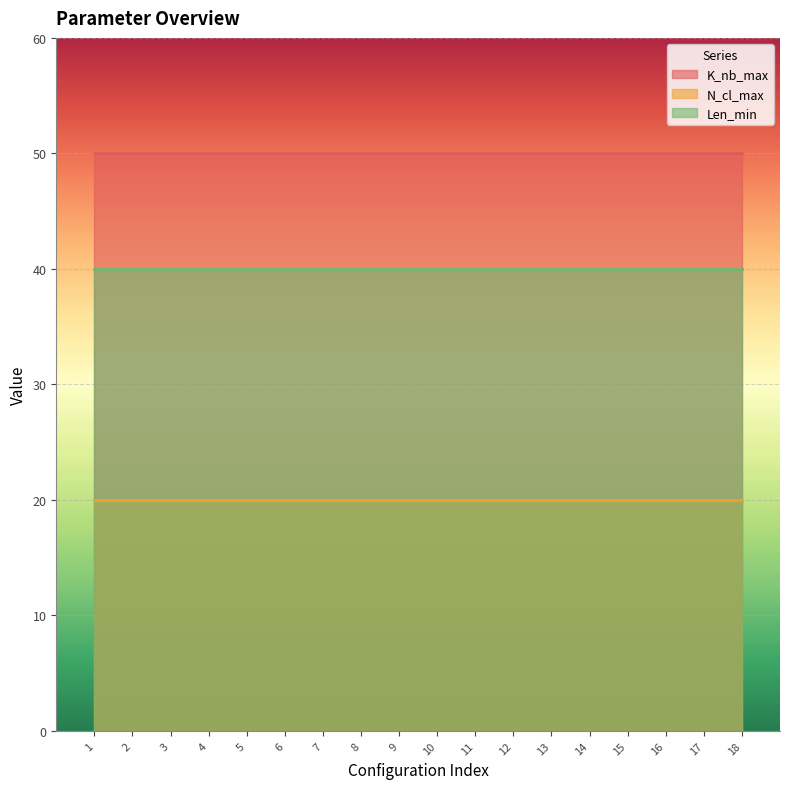

The value of Len_min at 5 is 62. True or false?

False